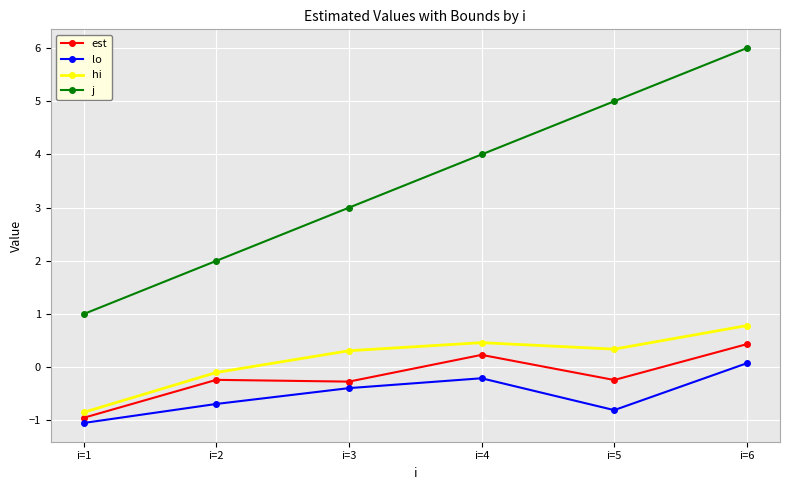

What is the average value of the j series?

3.5